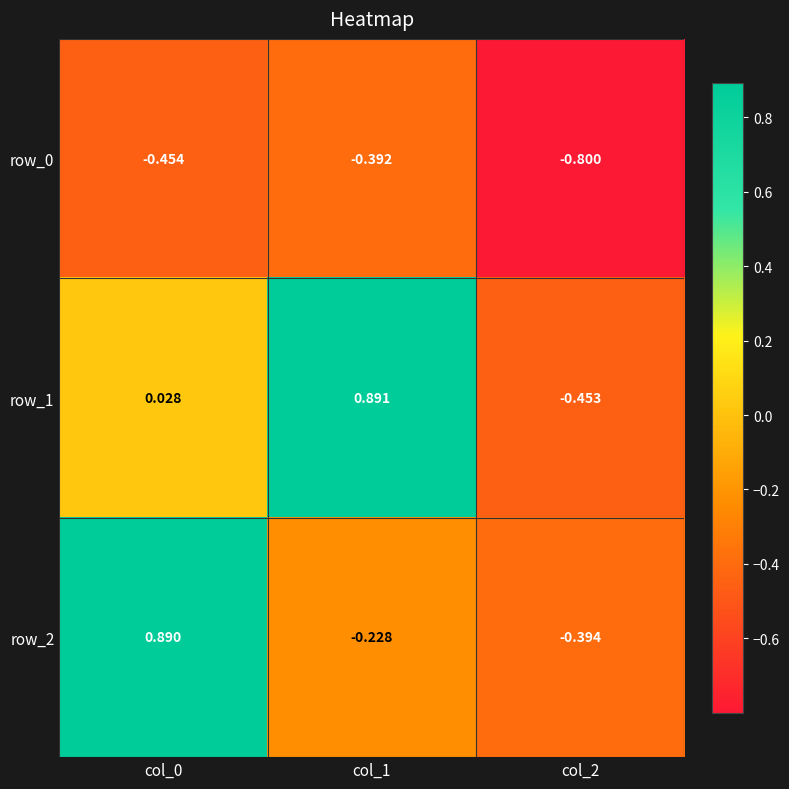

What is the difference between the row_1 values at col_2 and col_1?

1.3